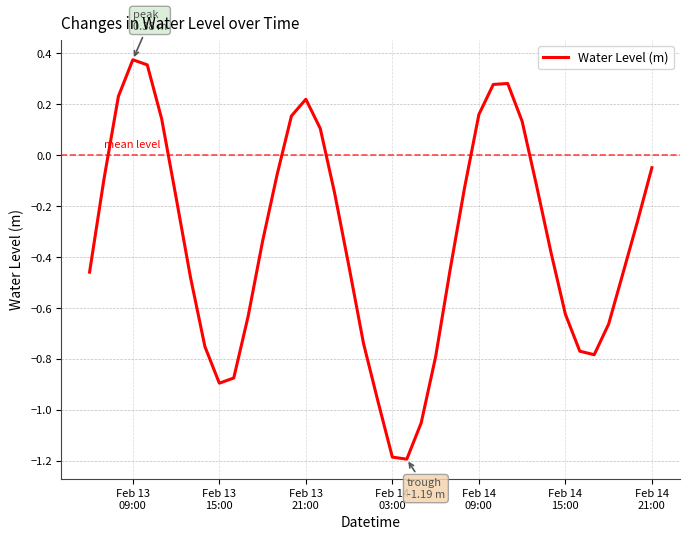

What is the smallest value displayed?

-1.2